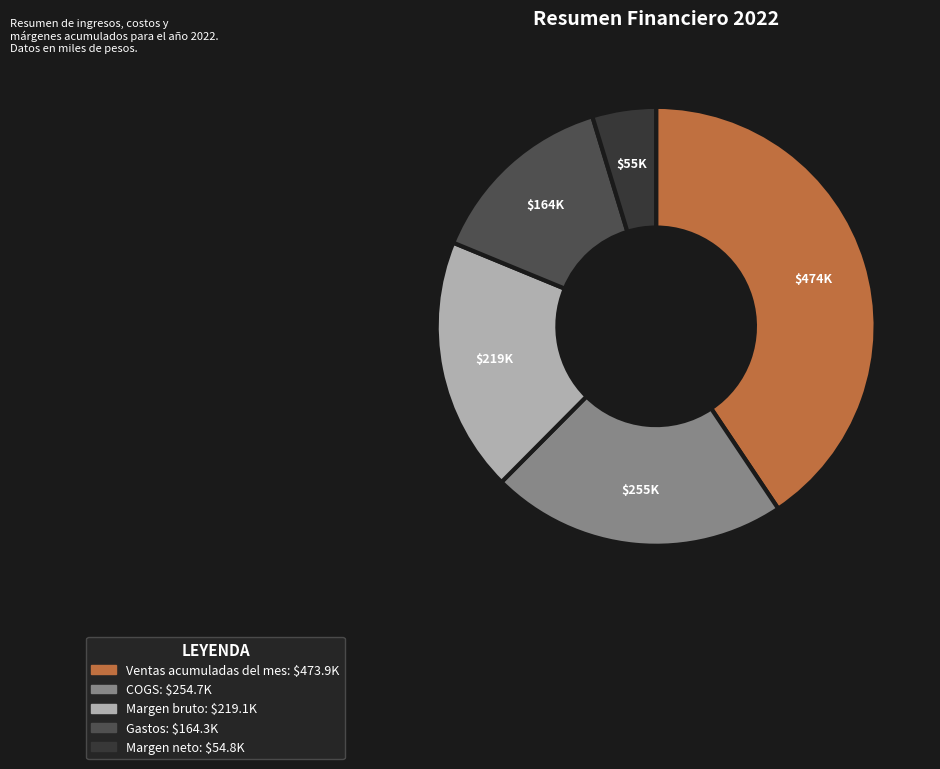

What is the ratio of the value at Gastos to the value at Margen neto?

3.0